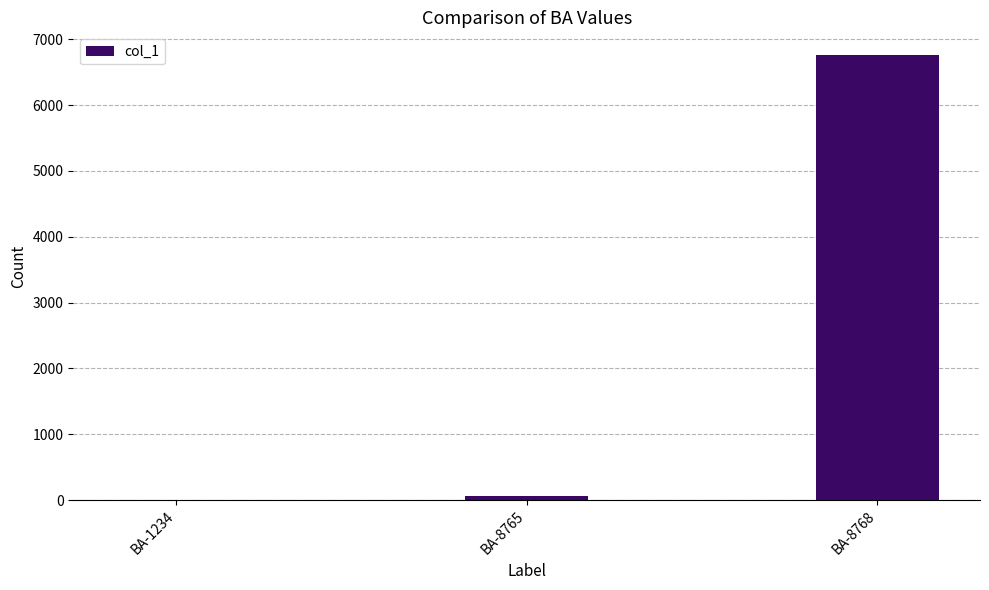

Between BA-1234 and BA-8768, which is larger?

BA-8768